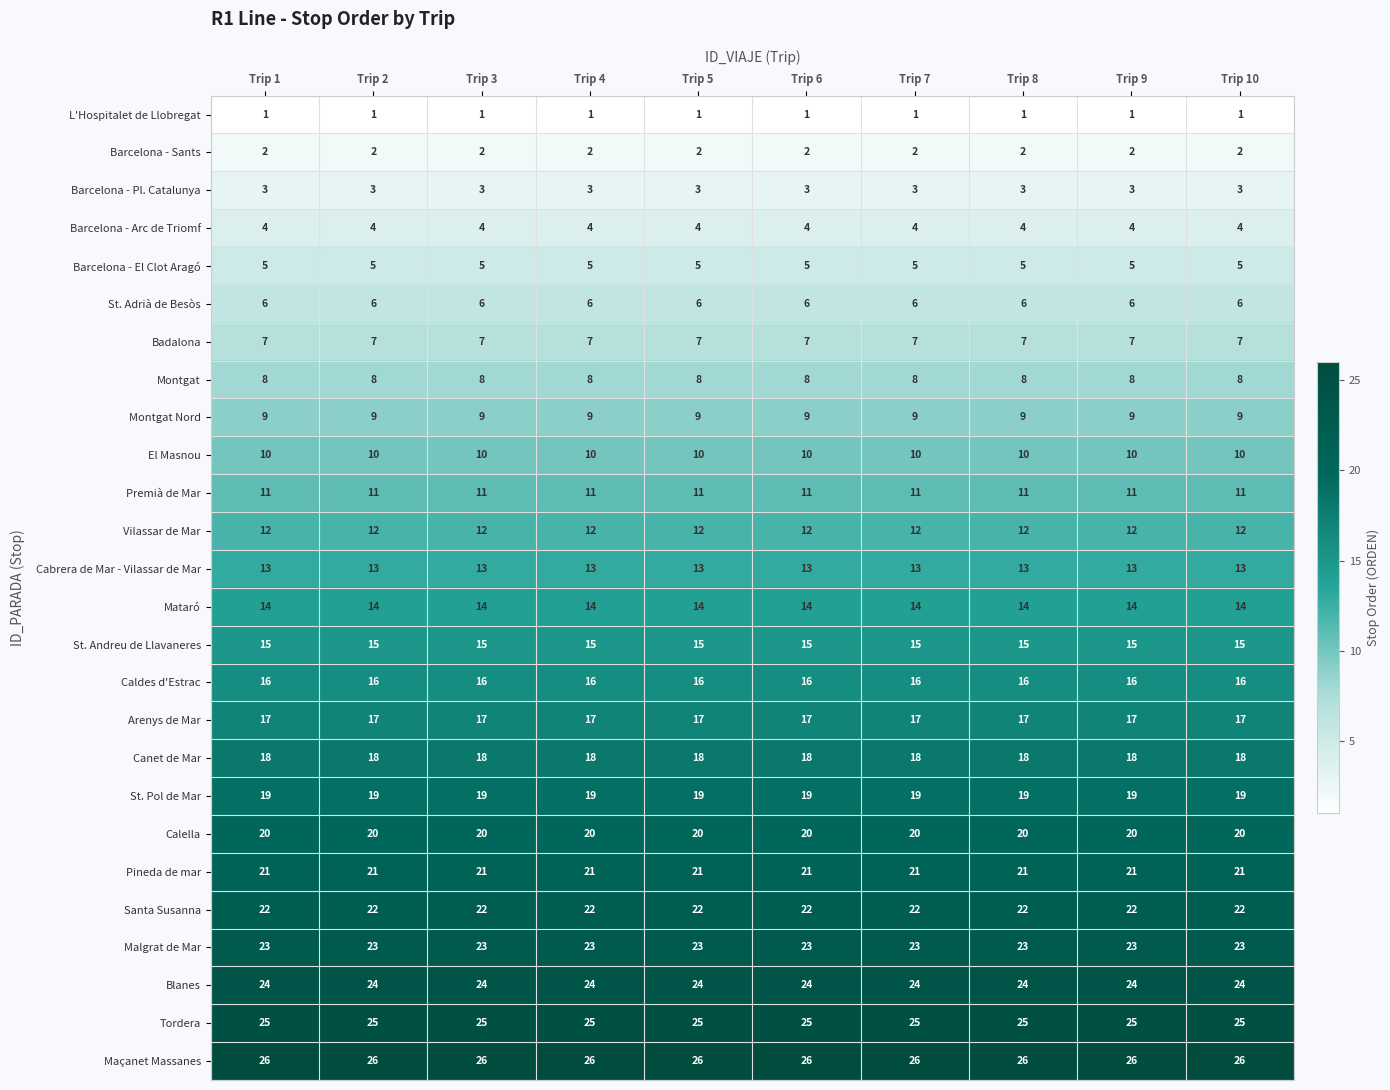

Is it true that Santa Susanna equals 22 at Trip 10?

True